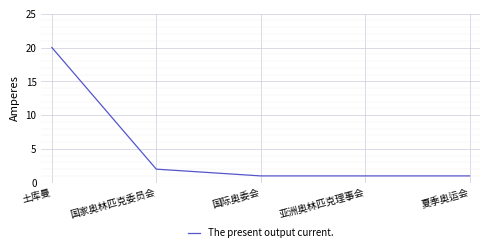

What is the average value?

5